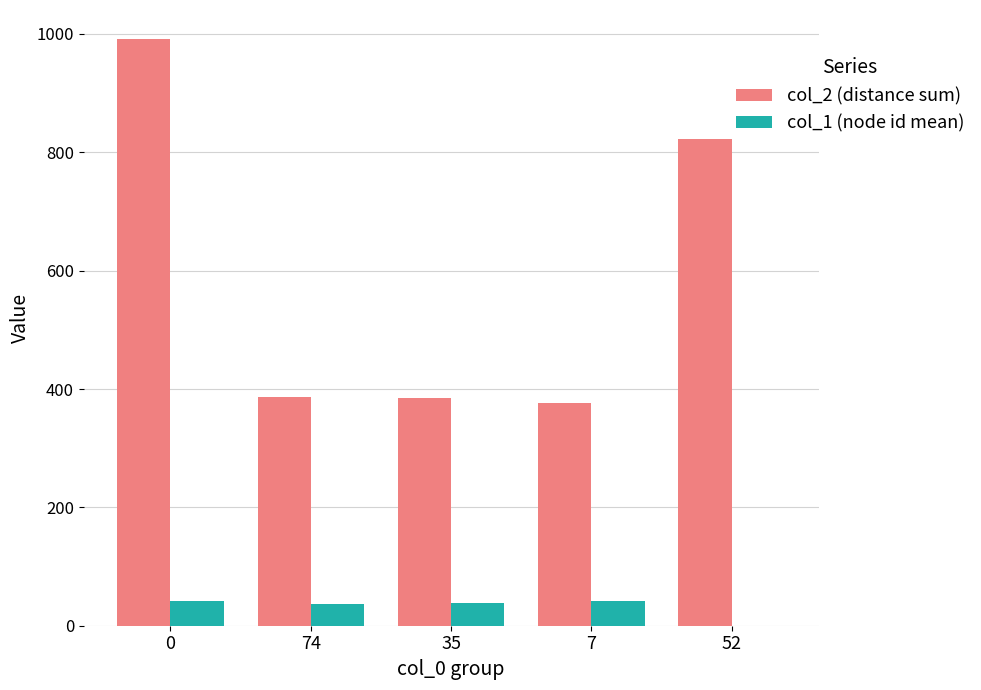

True or false: col_2 (distance sum) has a value of 90 at 74.

False